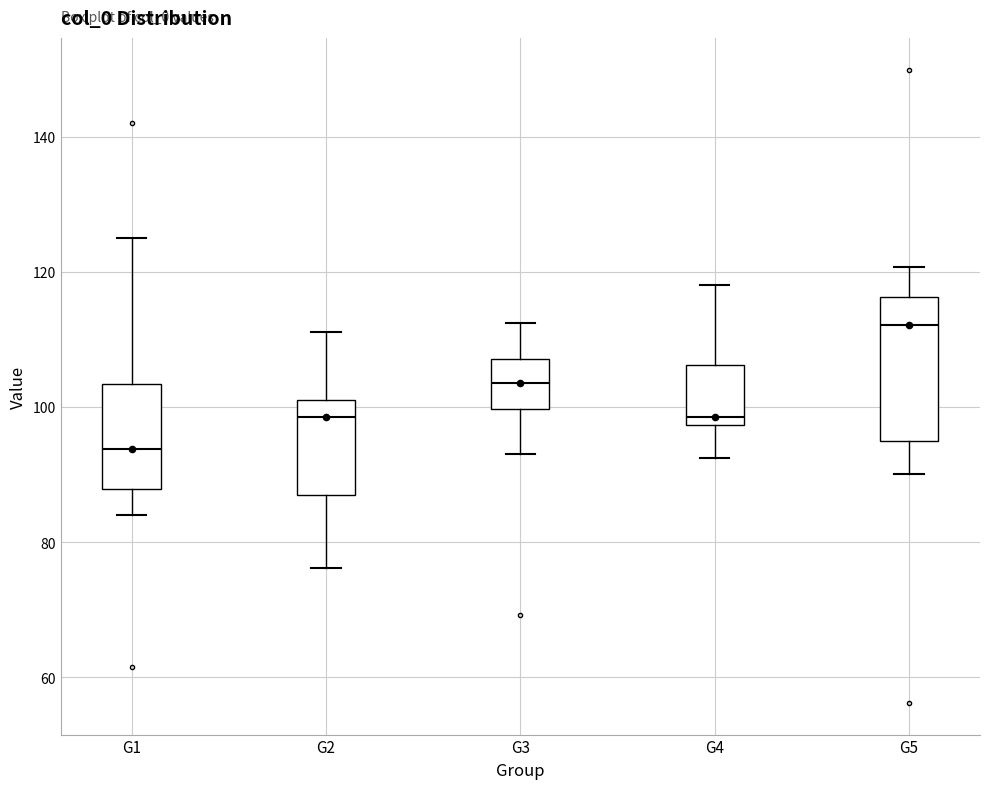

Reading left to right, transcribe this box plot: for each box, give where its median line is, the range the box spans, and where its two whiskers end, as read against the y-axis. The values are not printed on the chart, so give them approximately, as read against the axis.

G1: median 94, box 88 to 104, whiskers 84 to 124
G2: median 98, box 88 to 102, whiskers 76 to 112
G3: median 104, box 100 to 108, whiskers 94 to 112
G4: median 98 (just above the box's lower edge), box 98 to 106, whiskers 92 to 118
G5: median 112, box 94 to 116, whiskers 90 to 120